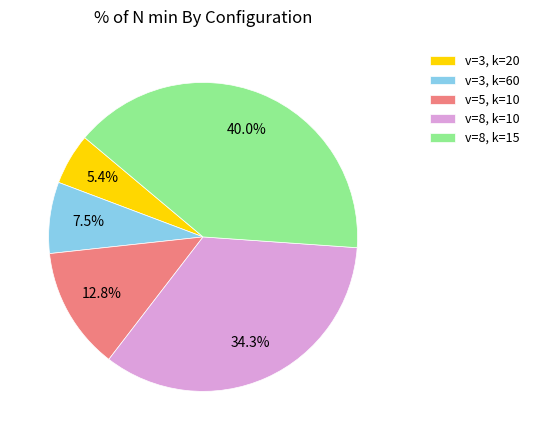

How many slices are in this pie chart?

5